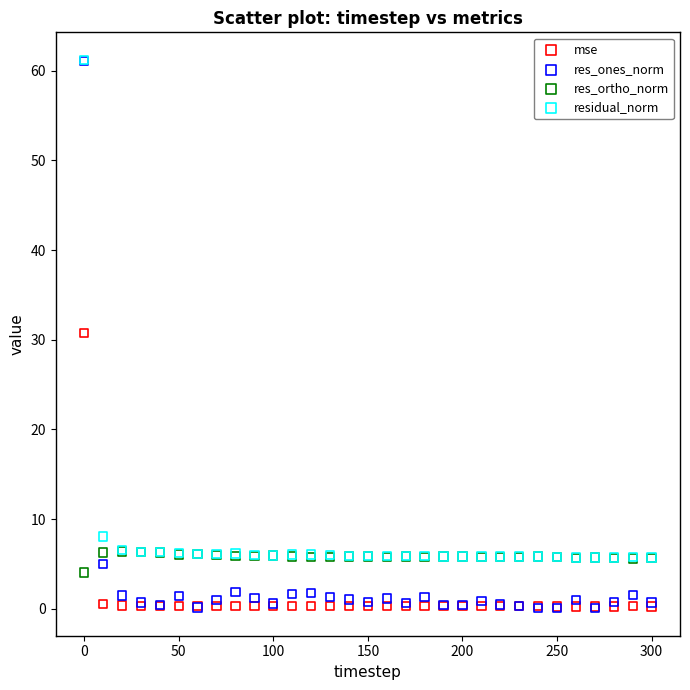

In the res_ones_norm series, what Y value is closest to 30?

5.0